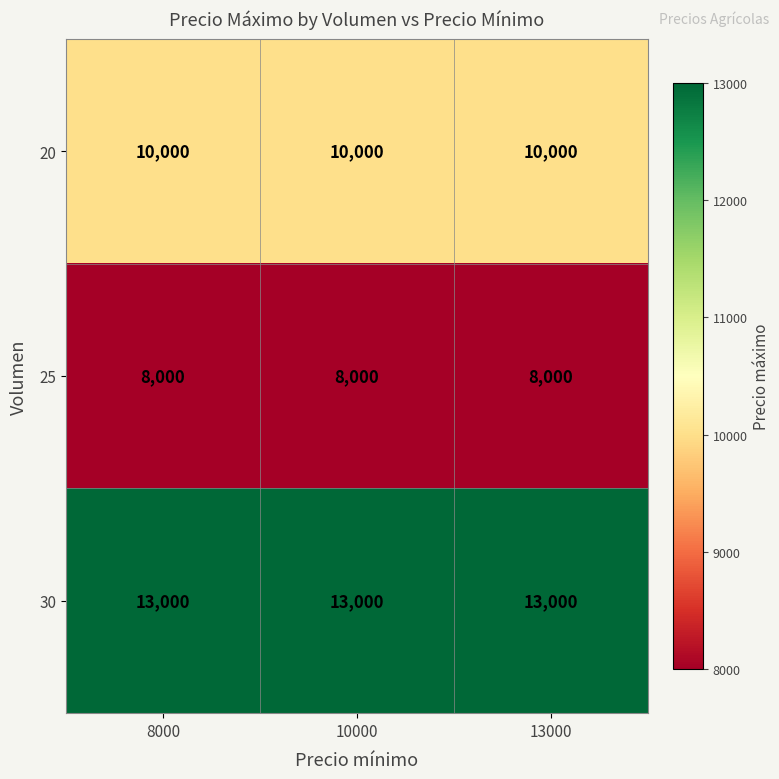

What is the maximum value shown in the chart?

13000